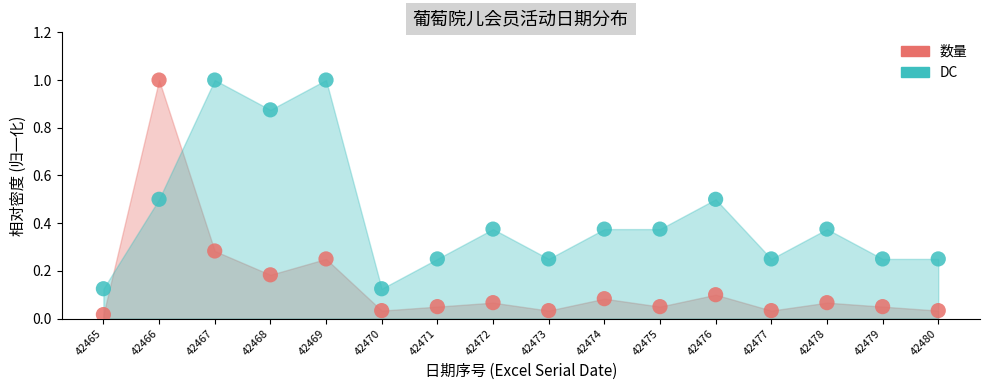

Across all data points, what is the range of Y values (max minus min)?

1.0